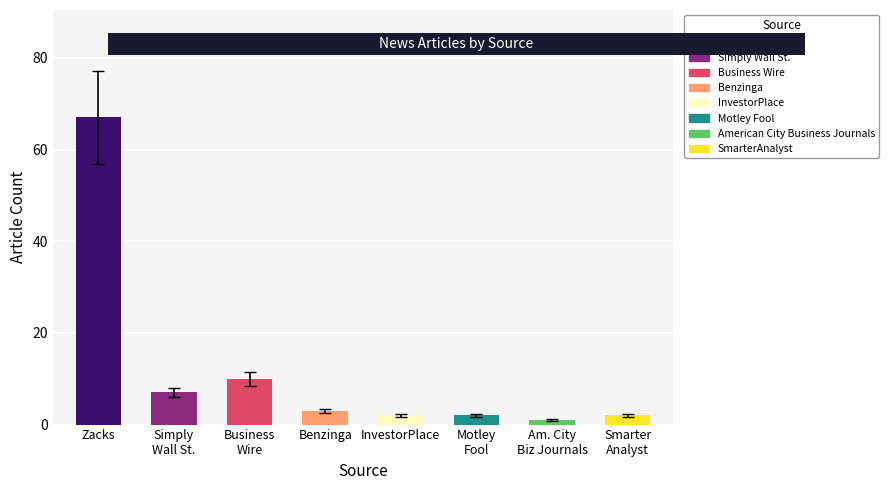

Is it true that the value at Zacks is 67?

True